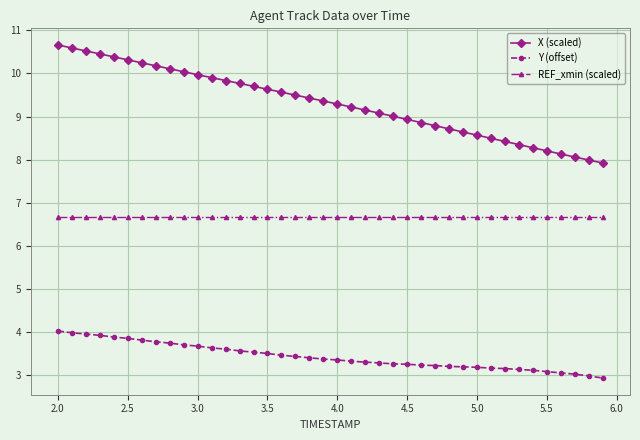

Which series has the largest total across all categories?

X (scaled)